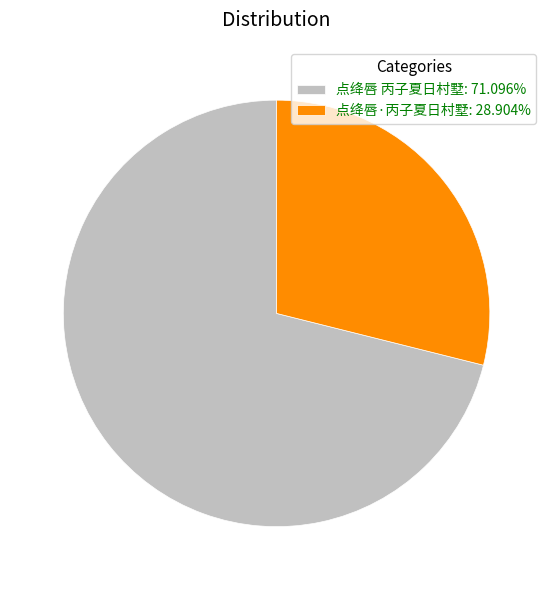

Do 点绛唇 丙子夏日村墅: 71.096% and 点绛唇·丙子夏日村墅: 28.904% together represent more than half of the pie?

Yes